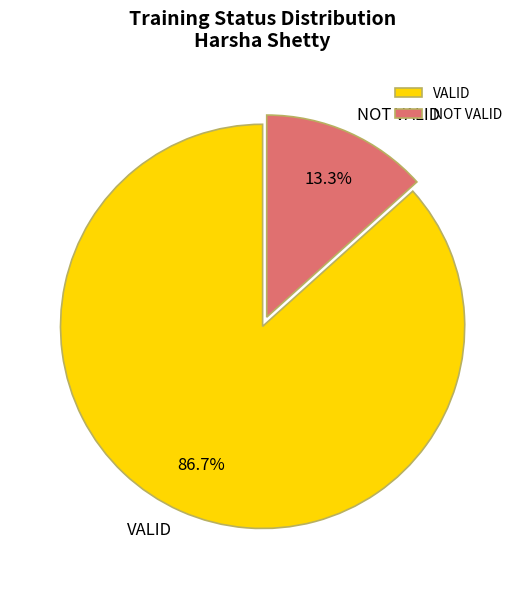

What percentage is NOT represented by VALID?

13.3%